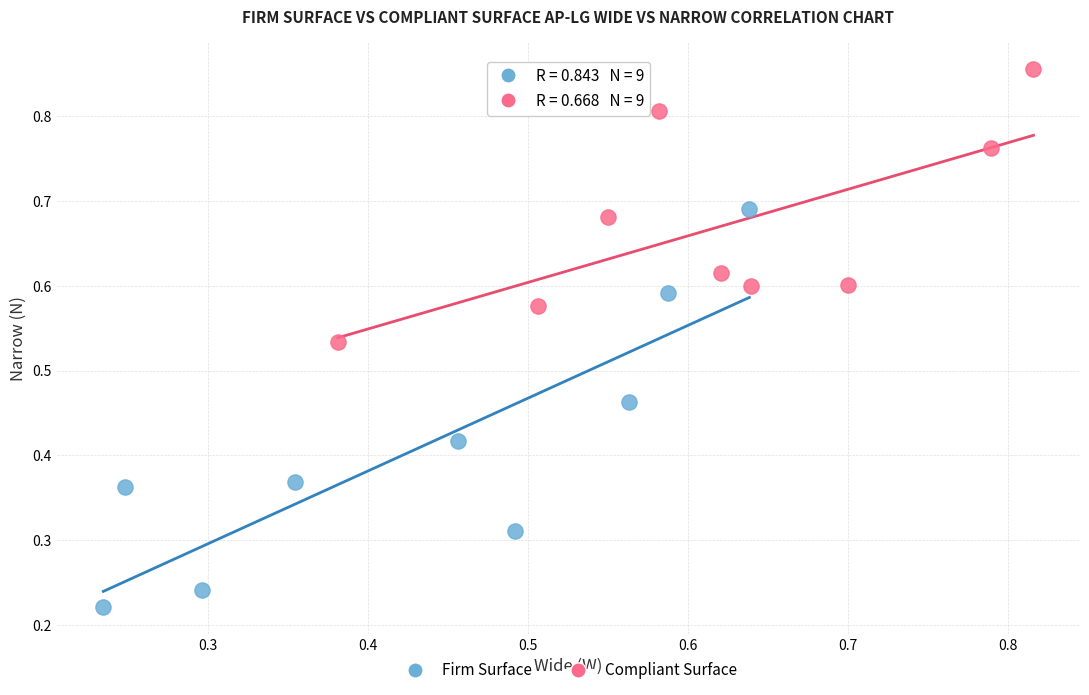

Which series reaches the maximum Y coordinate?

Compliant Surface